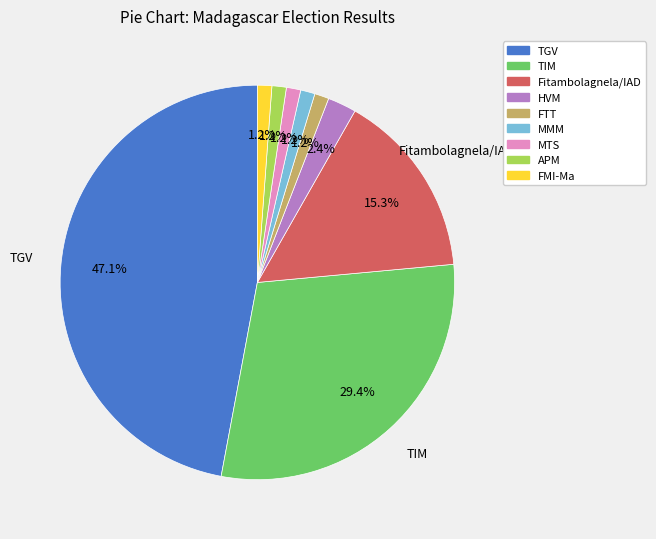

Does any single category account for the majority?

No